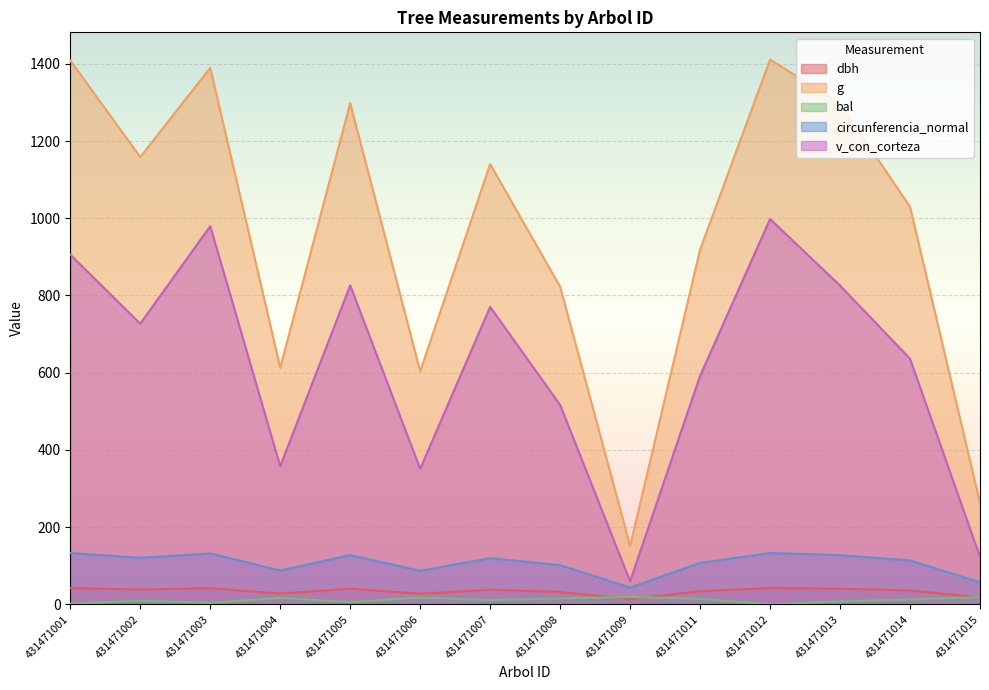

What is the value of the v_con_corteza point at the 2nd from the left?

726.9